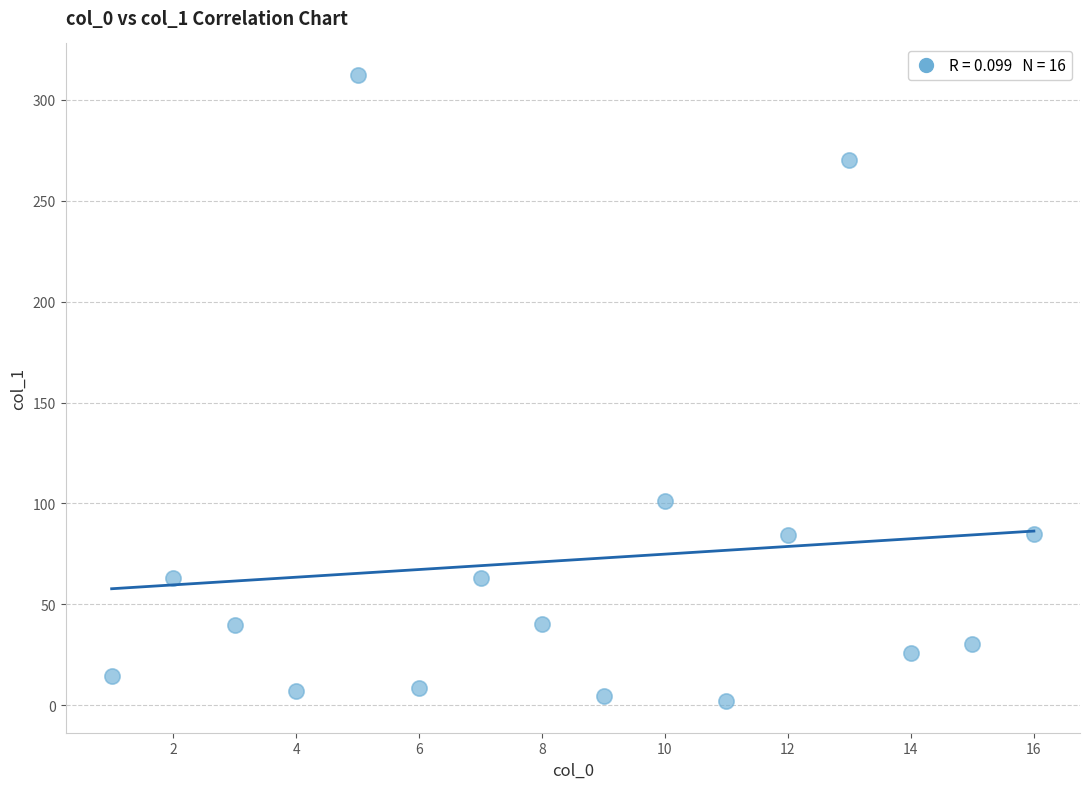

What is the range of Y values (max minus min)?

310.6